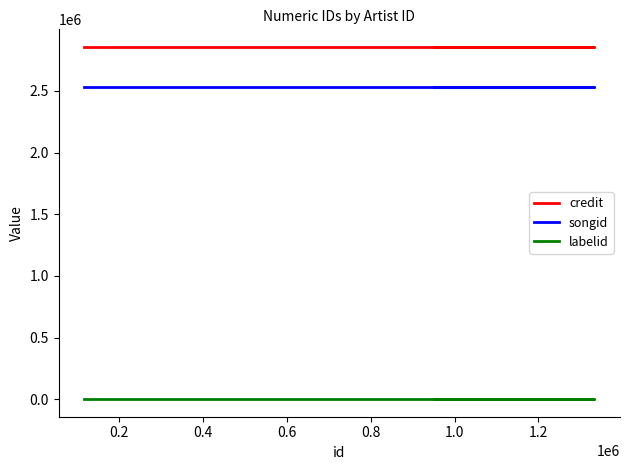

Reading left to right, what are all the values shown in this chart?

credit: 2856522	2856522	2856522
songid: 2528236	2528236	2528236
labelid: 1477	1477	1477